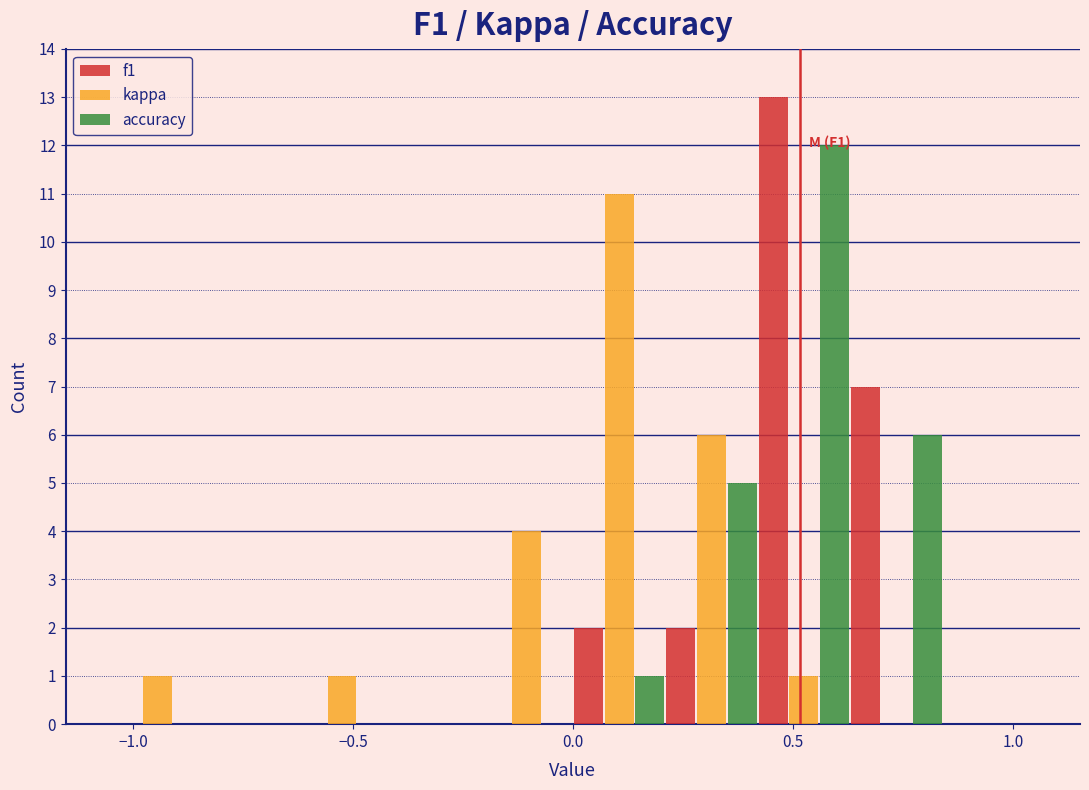

In the f1 series, which range on the x-axis has the tallest bar?

0.42 to 0.63